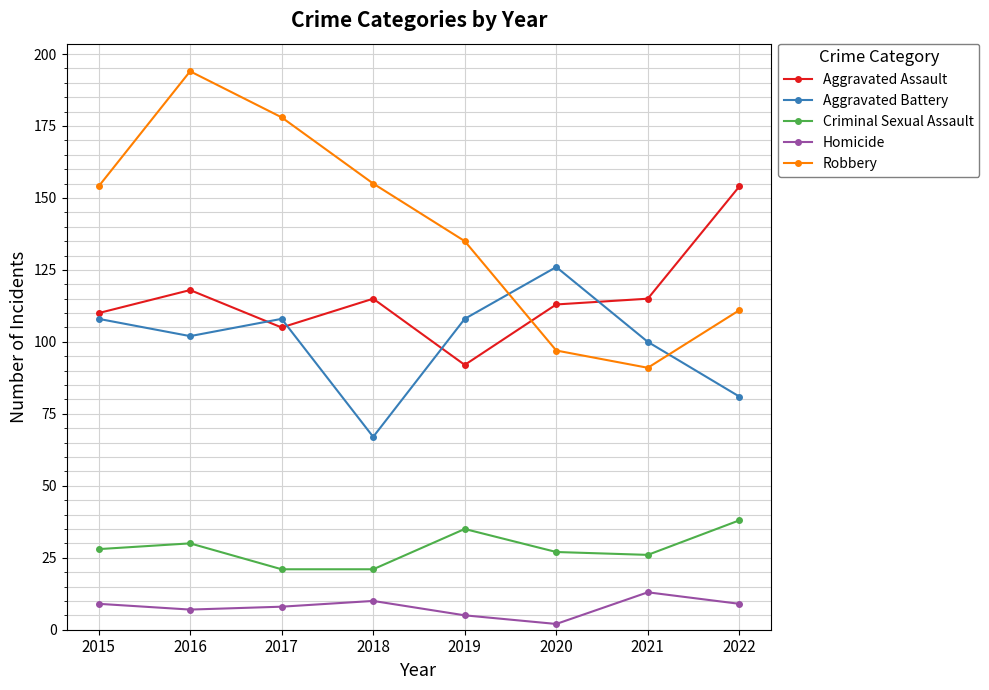

Read the Homicide value at 2018.

10